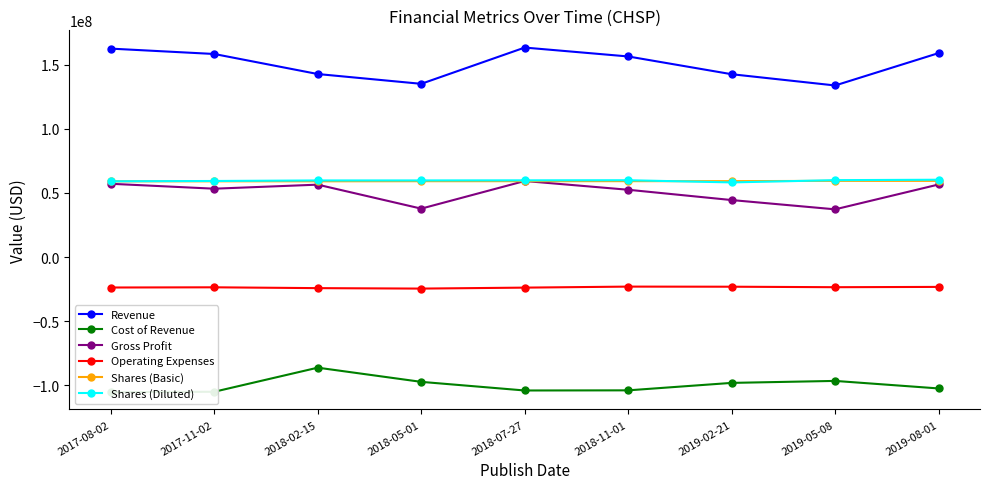

What is the spread (max minus min) of values at 2017-11-02?

263276000